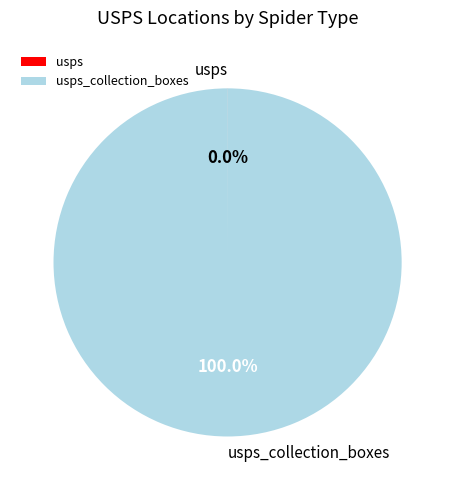

Does any single category account for the majority?

Yes